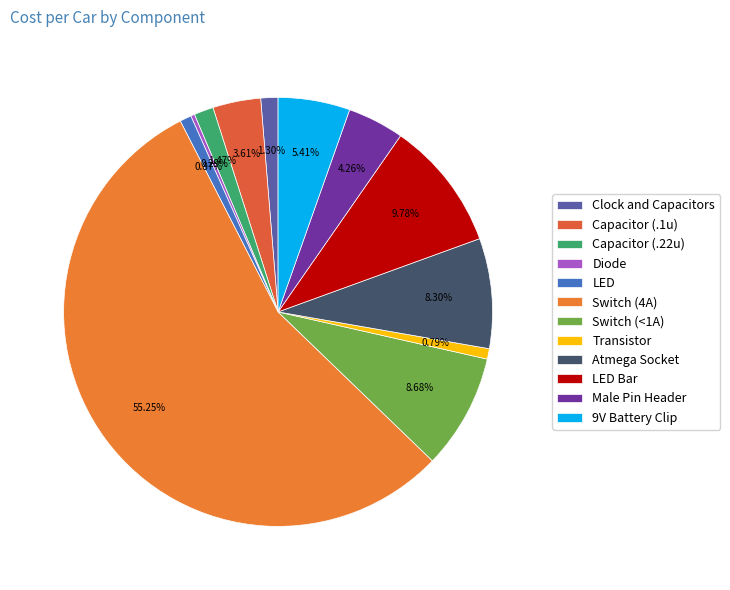

To the nearest percent, what is the difference between the largest and smallest slice percentages?

55%